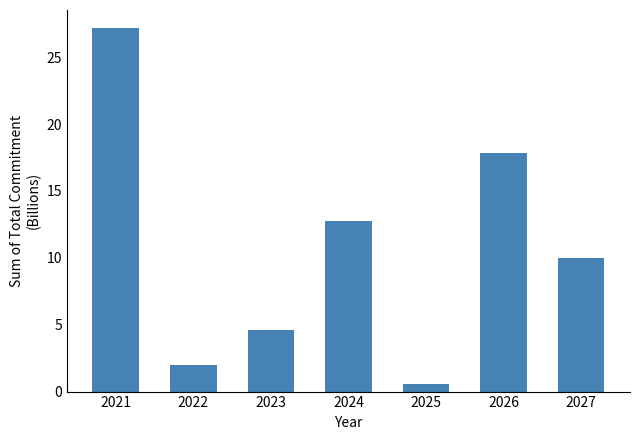

Does the chart contain any negative values?

No